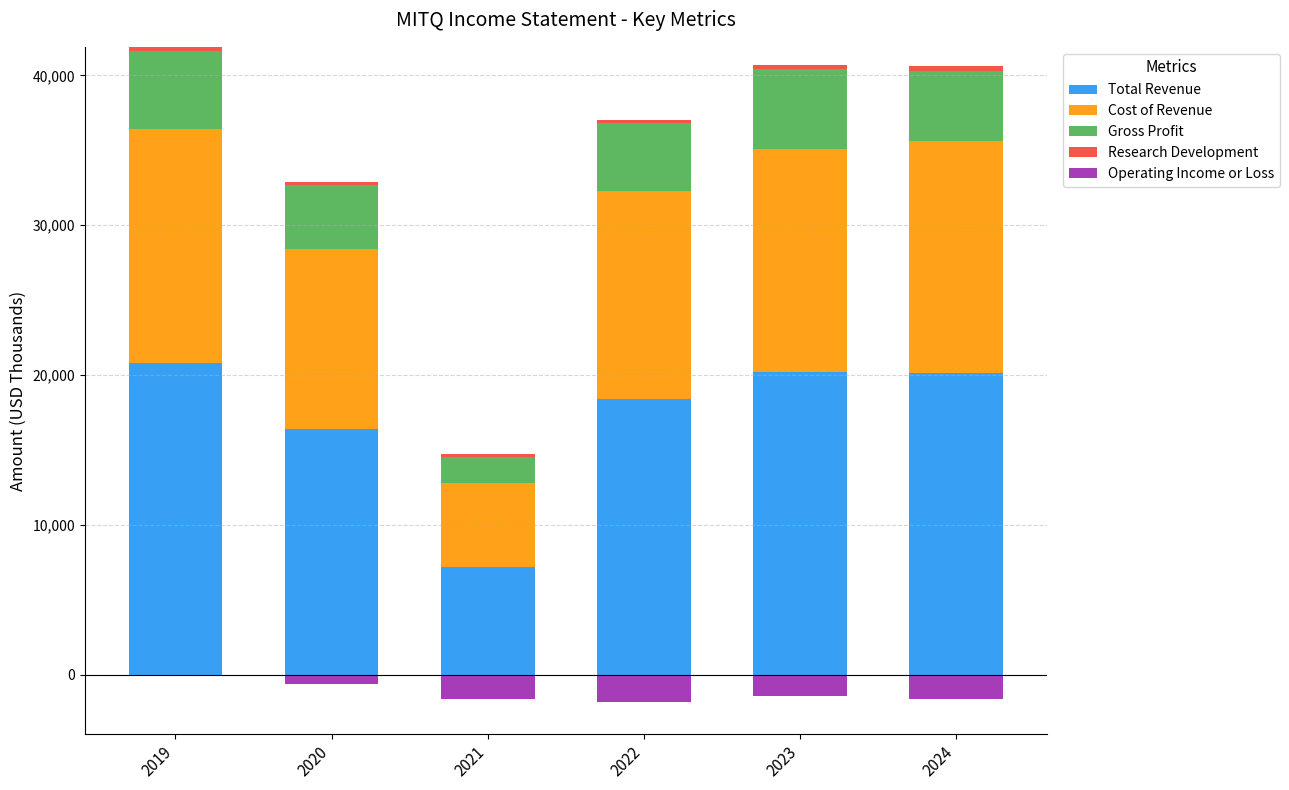

Rank the series by their maximum value, from highest to lowest.

Total Revenue, Cost of Revenue, Gross Profit, Research Development, Operating Income or Loss